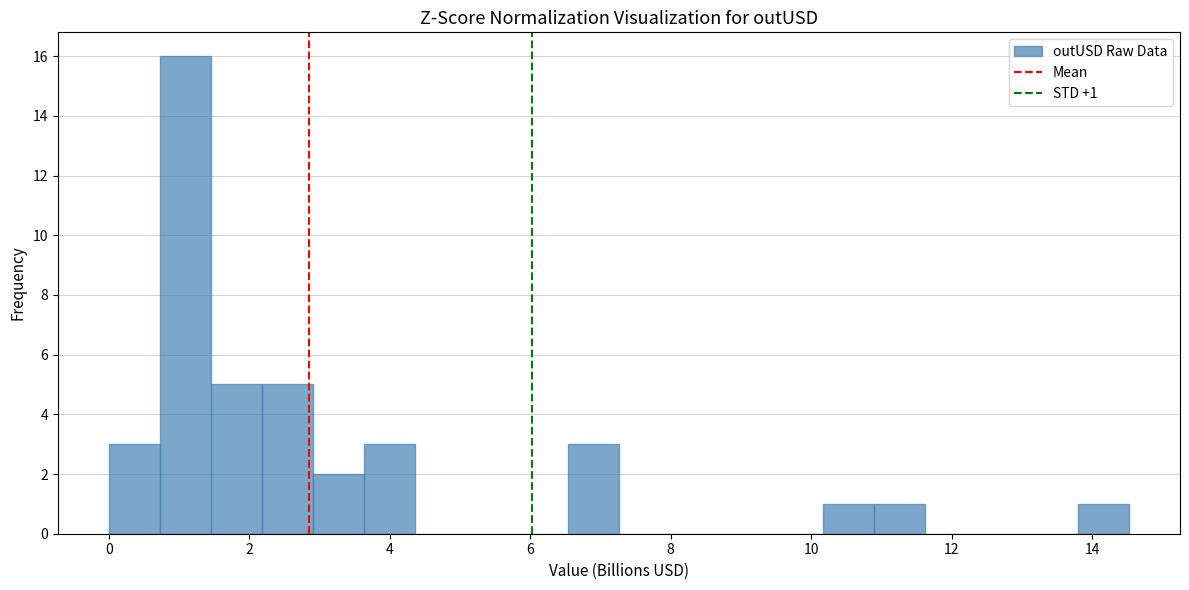

Read against the x-axis, roughly where is the centre of the tallest bar?

1.0